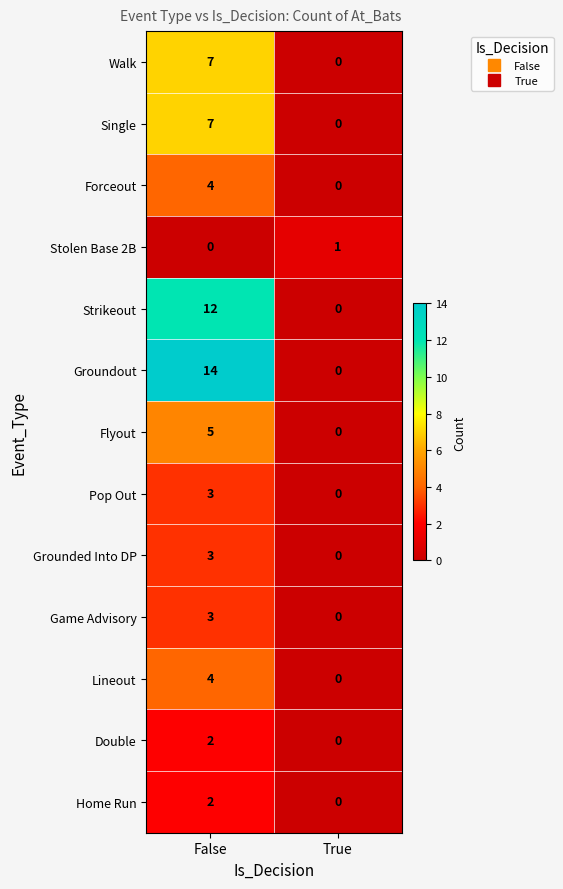

What is the average value of the Groundout series?

7